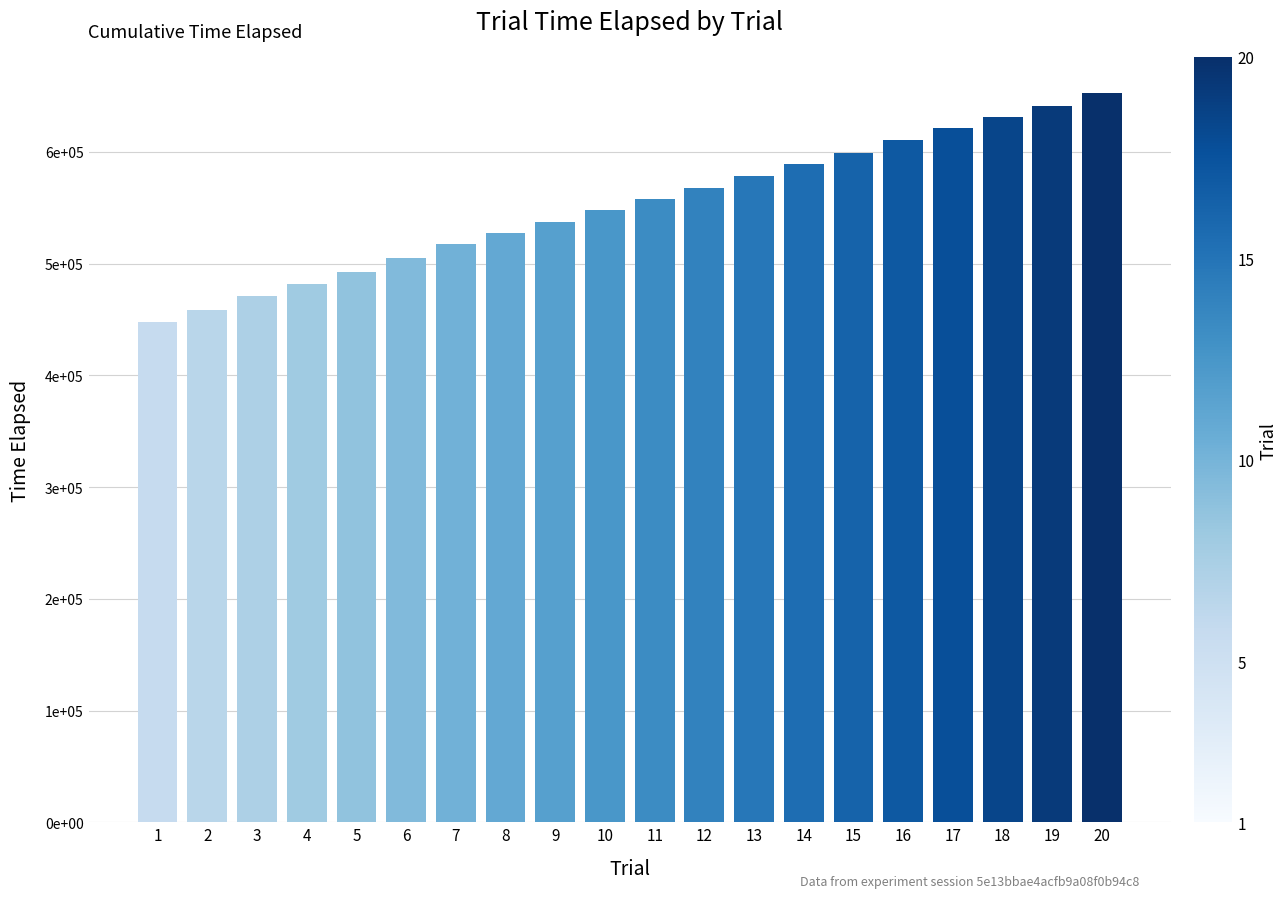

What is the sum of all values?

11036704